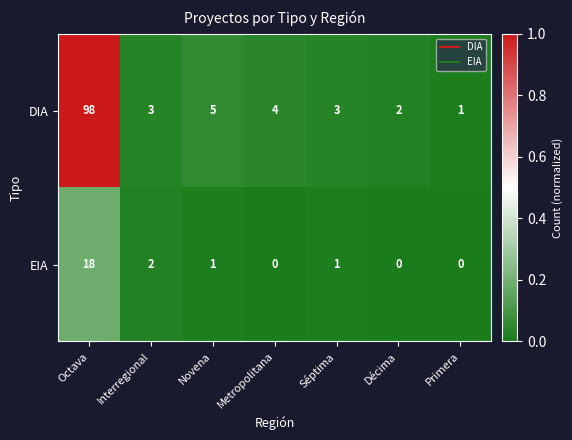

Between Octava and Novena, which series saw the biggest shift?

DIA